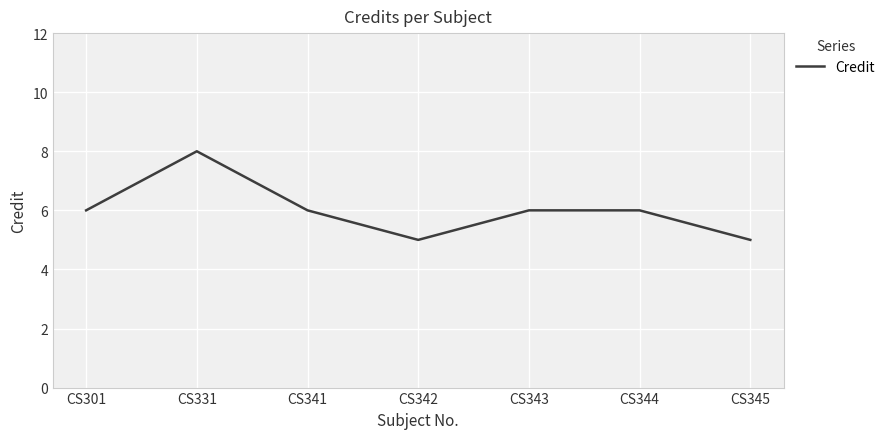

What is the change in value from CS341 to CS345?

-1